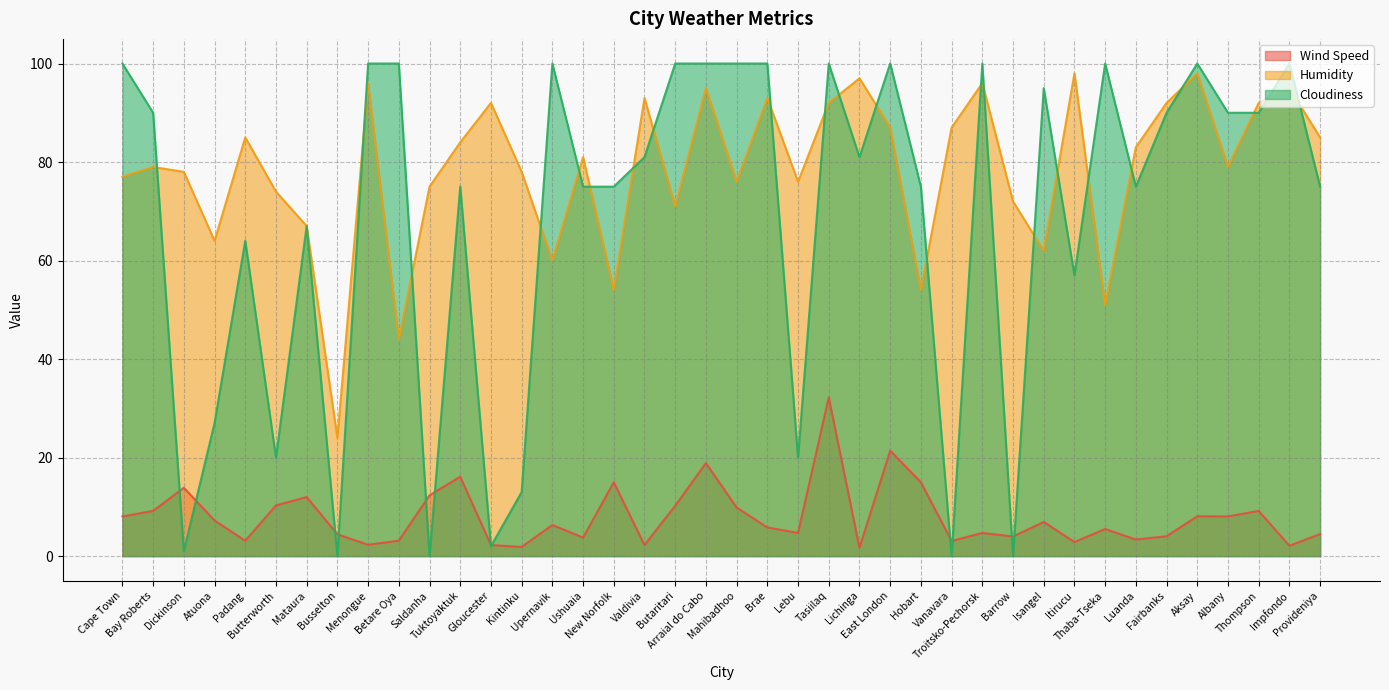

Reading right to left, extract all data points from this chart.

Wind Speed: Provideniya=4.5	Impfondo=2.1	Thompson=9.2	Albany=8.1	Aksay=8.1	Fairbanks=4.0	Luanda=3.4	Thaba-Tseka=5.5	Itirucu=2.9	Isangel=6.9	Barrow=4.0	Troitsko-Pechorsk=4.7	Vanavara=3.1	Hobart=15.0	East London=21.4	Lichinga=1.7	Tasiilaq=32.2	Lebu=4.7	Brae=5.8	Mahibadhoo=9.9	Arraial do Cabo=18.9	Butaritari=10.2	Valdivia=2.2	New Norfolk=15.0	Ushuaia=3.8	Upernavik=6.3	Kintinku=1.9	Gloucester=2.2	Tuktoyaktuk=16.1	Saldanha=12.3	Betare Oya=3.1	Menongue=2.3	Busselton=4.4	Mataura=12.0	Butterworth=10.3	Padang=3.1	Atuona=7.2	Dickinson=13.9	Bay Roberts=9.2	Cape Town=8.1
Humidity: Provideniya=85.0	Impfondo=95.0	Thompson=92.0	Albany=79.0	Aksay=98.0	Fairbanks=92.0	Luanda=83.0	Thaba-Tseka=51.0	Itirucu=98.0	Isangel=62.0	Barrow=72.0	Troitsko-Pechorsk=96.0	Vanavara=87.0	Hobart=54.0	East London=87.0	Lichinga=97.0	Tasiilaq=92.0	Lebu=76.0	Brae=93.0	Mahibadhoo=76.0	Arraial do Cabo=95.0	Butaritari=71.0	Valdivia=93.0	New Norfolk=54.0	Ushuaia=81.0	Upernavik=60.0	Kintinku=78.0	Gloucester=92.0	Tuktoyaktuk=84.0	Saldanha=75.0	Betare Oya=44.0	Menongue=96.0	Busselton=24.0	Mataura=67.0	Butterworth=74.0	Padang=85.0	Atuona=64.0	Dickinson=78.0	Bay Roberts=79.0	Cape Town=77.0
Cloudiness: Provideniya=75.0	Impfondo=100.0	Thompson=90.0	Albany=90.0	Aksay=100.0	Fairbanks=90.0	Luanda=75.0	Thaba-Tseka=100.0	Itirucu=57.0	Isangel=95.0	Barrow=0.0	Troitsko-Pechorsk=100.0	Vanavara=0.0	Hobart=75.0	East London=100.0	Lichinga=81.0	Tasiilaq=100.0	Lebu=20.0	Brae=100.0	Mahibadhoo=100.0	Arraial do Cabo=100.0	Butaritari=100.0	Valdivia=81.0	New Norfolk=75.0	Ushuaia=75.0	Upernavik=100.0	Kintinku=13.0	Gloucester=2.0	Tuktoyaktuk=75.0	Saldanha=0.0	Betare Oya=100.0	Menongue=100.0	Busselton=0.0	Mataura=67.0	Butterworth=20.0	Padang=64.0	Atuona=27.0	Dickinson=1.0	Bay Roberts=90.0	Cape Town=100.0